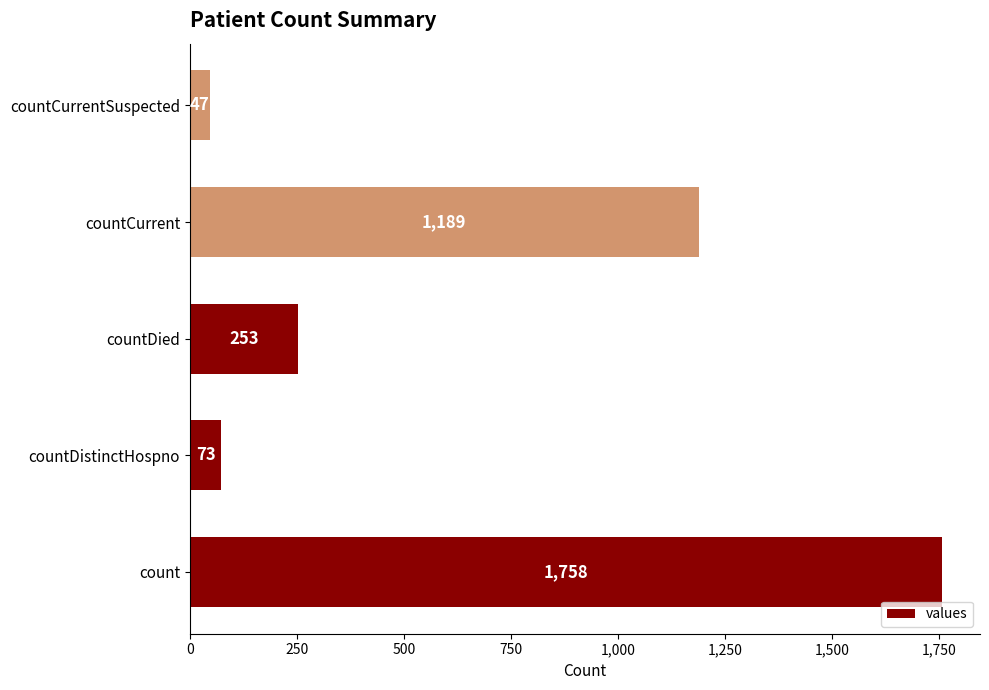

What is the difference between the second highest and second lowest values?

1116